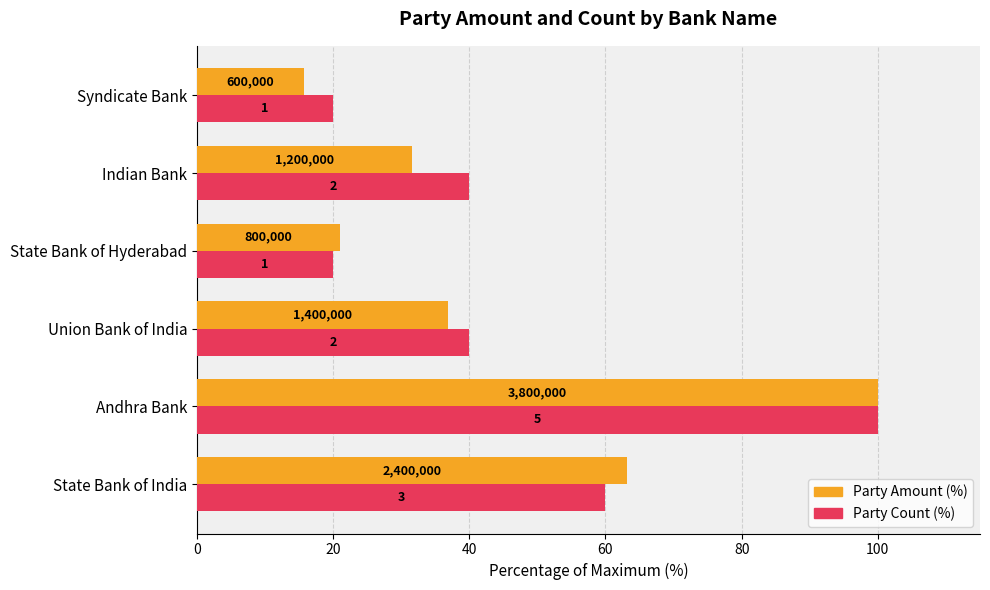

What is the value of the Party Amount (%) bar at the 5th from the left?

31.6